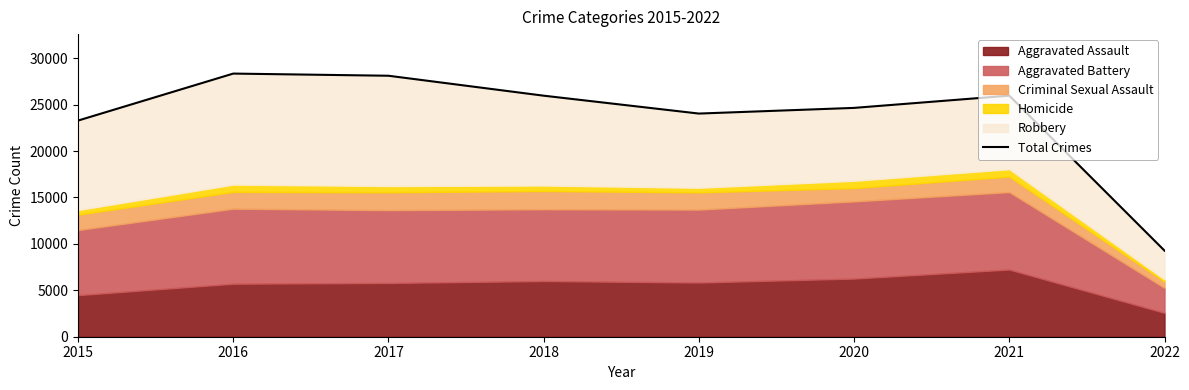

What is the average value?

23707